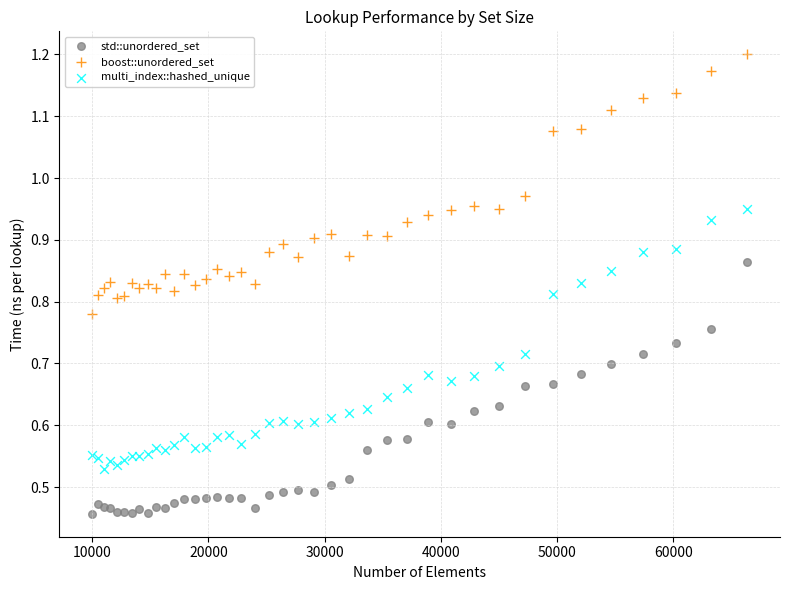

Which series reaches the minimum Y coordinate?

std::unordered_set